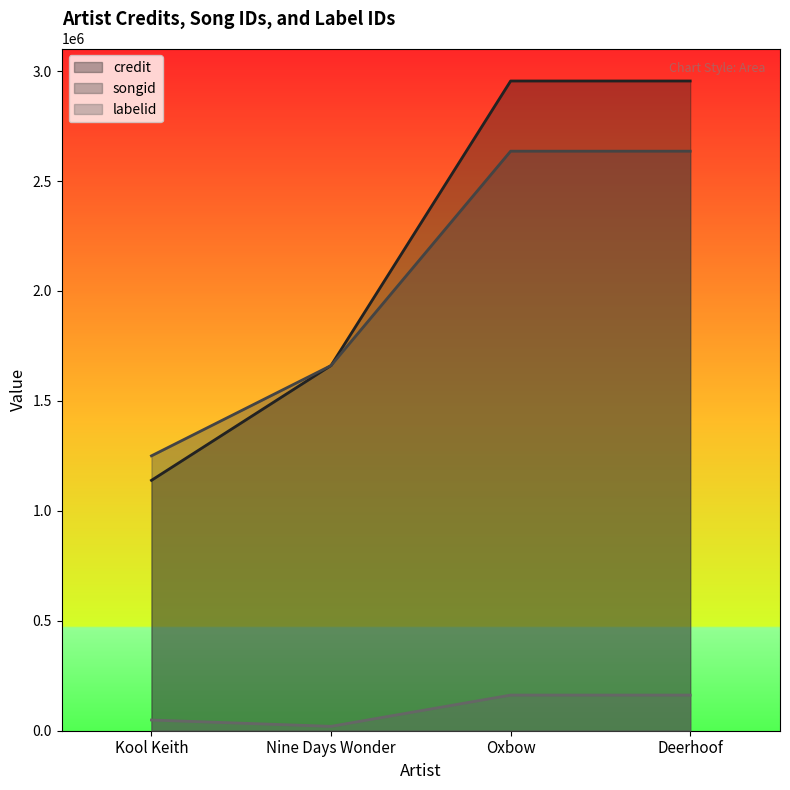

What is the spread (max minus min) of values at Oxbow?

2792810